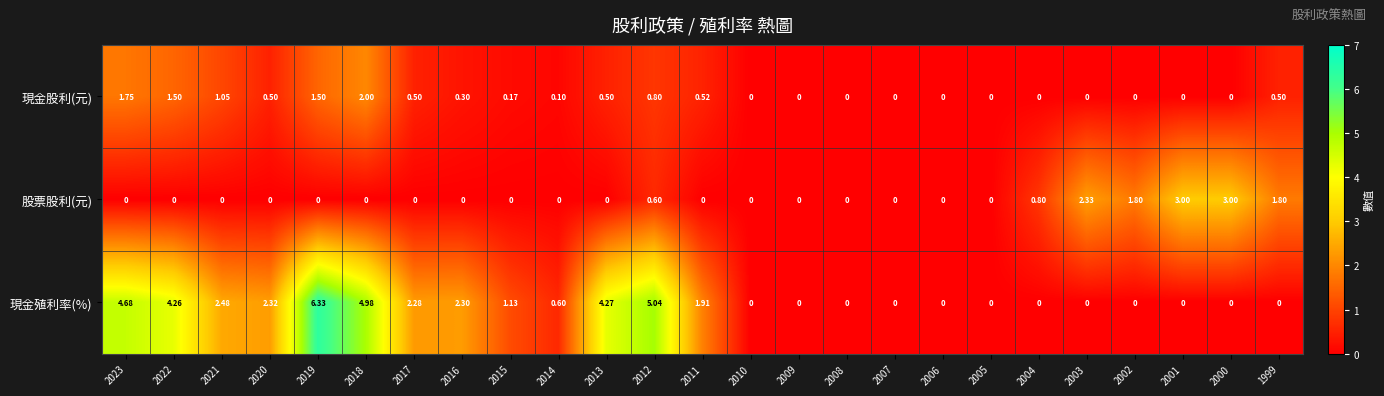

Which series changed the most between 2020 and 2010?

現金殖利率(%)